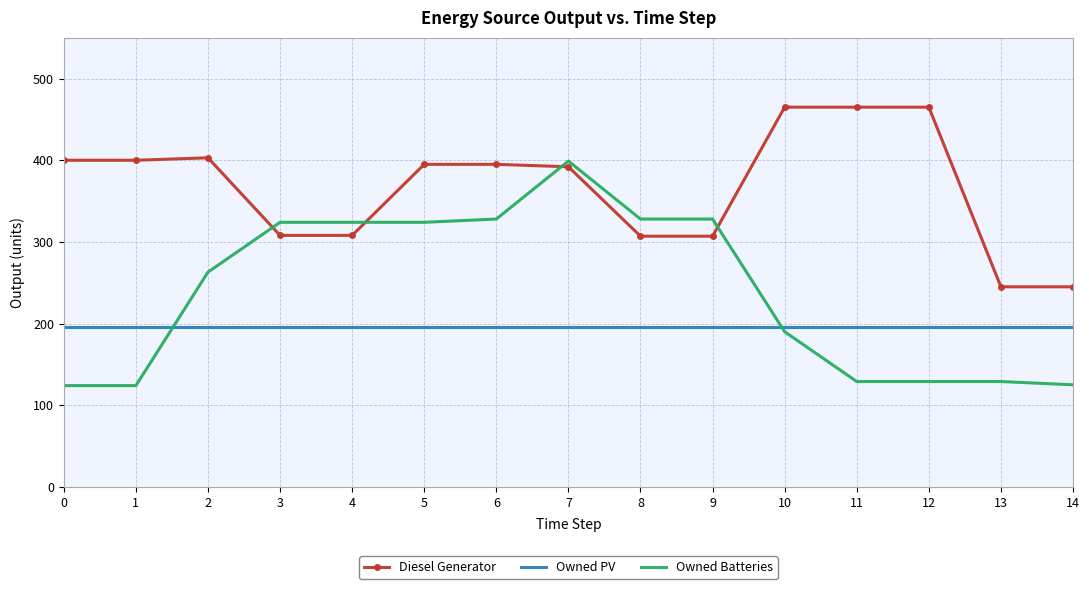

The Owned PV series shows 196 at 11. True or false?

True